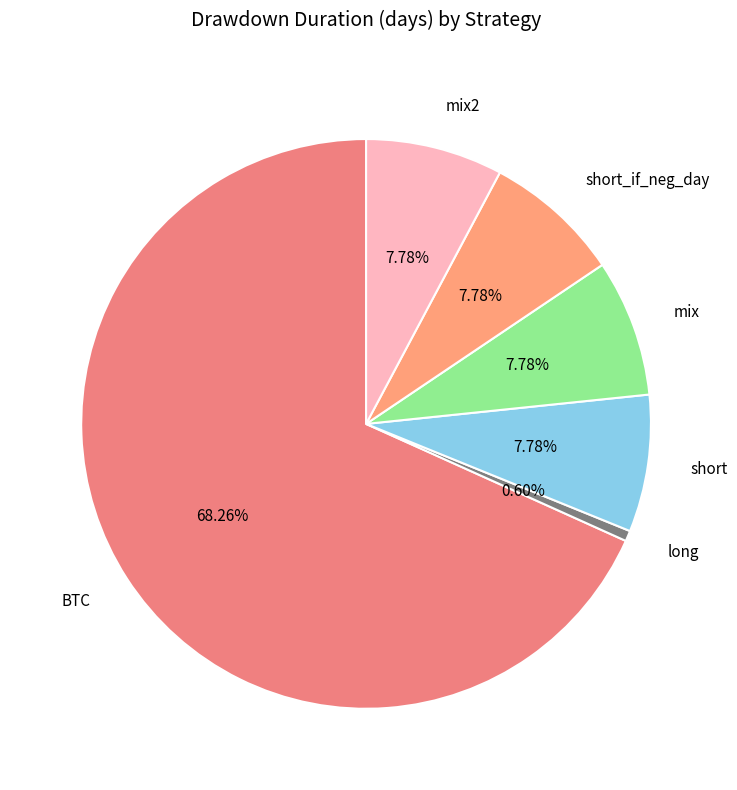

How many slices are in this pie chart?

6